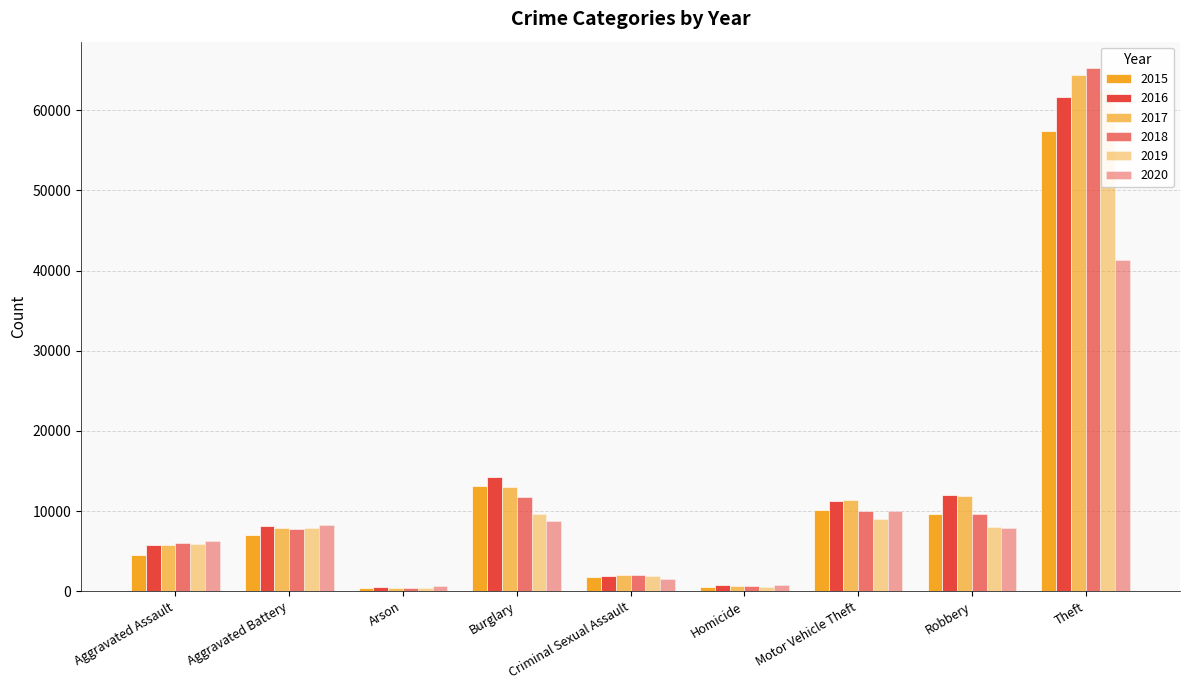

True or false: 2015 has a value of 3582 at Aggravated Battery.

False